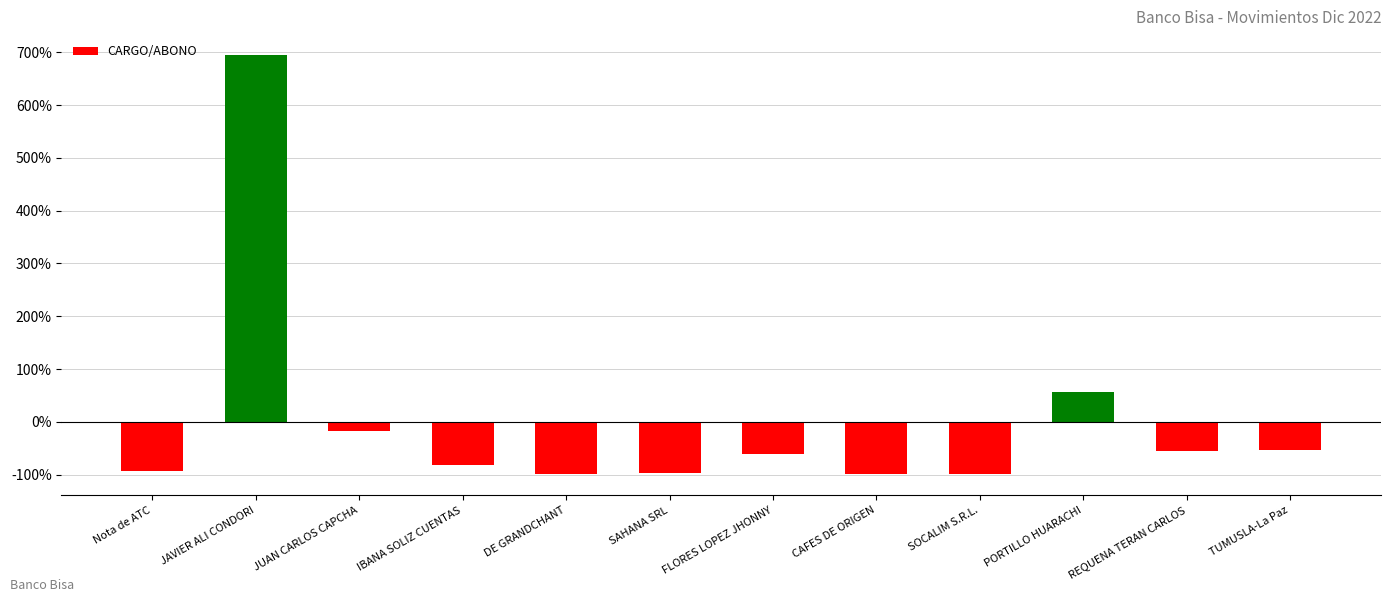

How many series are shown in this chart?

1